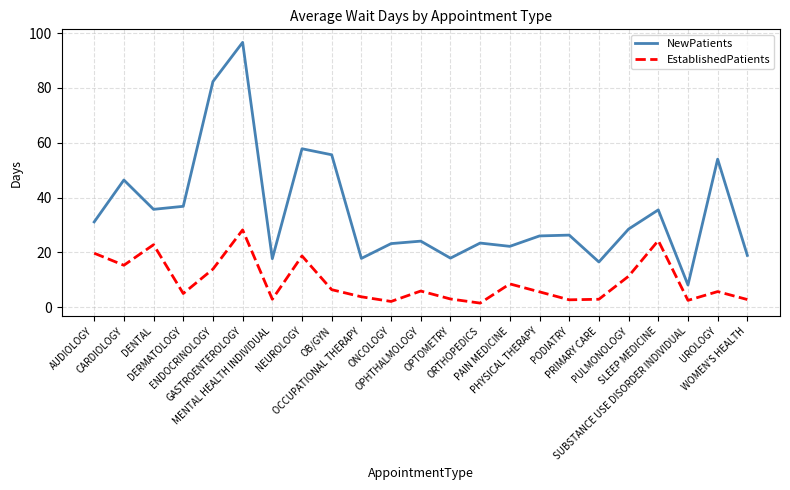

What is the sum of the NewPatients values at MENTAL HEALTH INDIVIDUAL and WOMEN'S HEALTH?

36.6